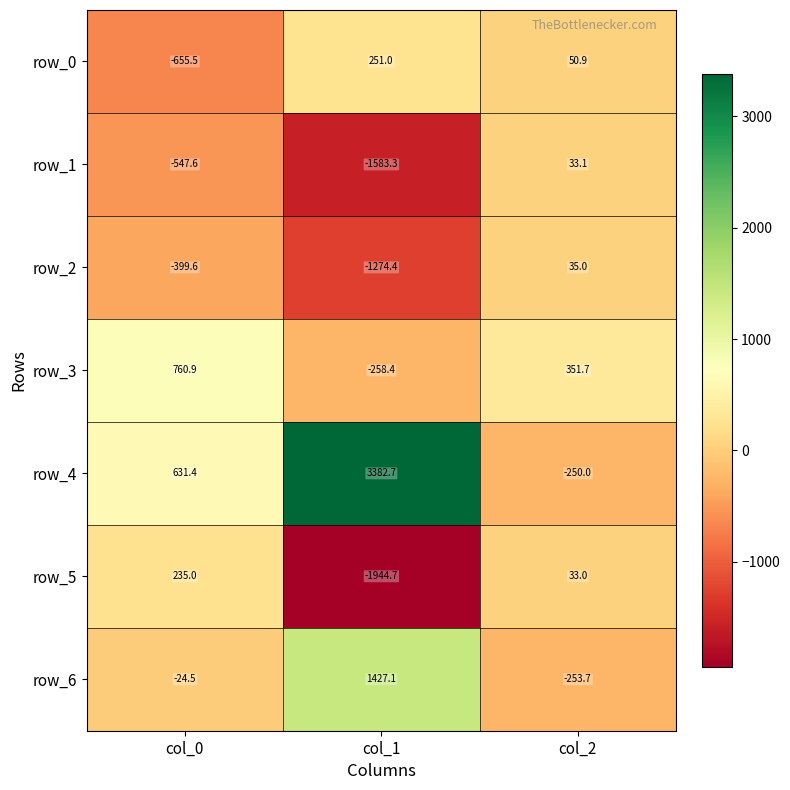

What is the sum of all row_5 values?

-1676.7